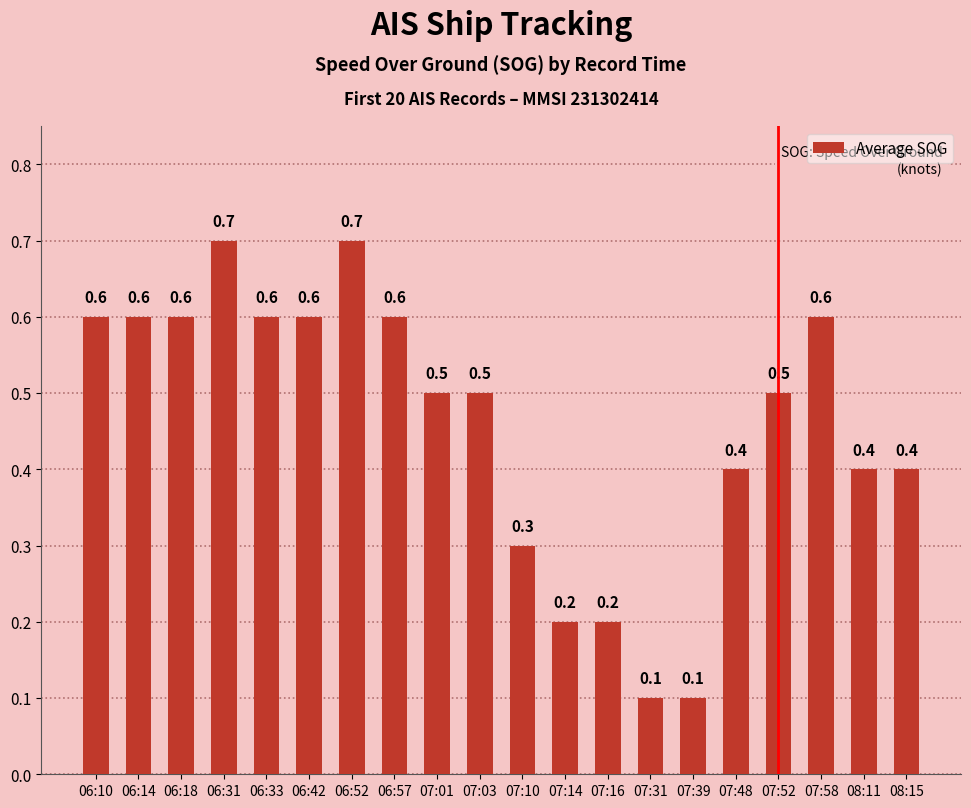

Is it true that the value at 07:16 is 0.2?

True